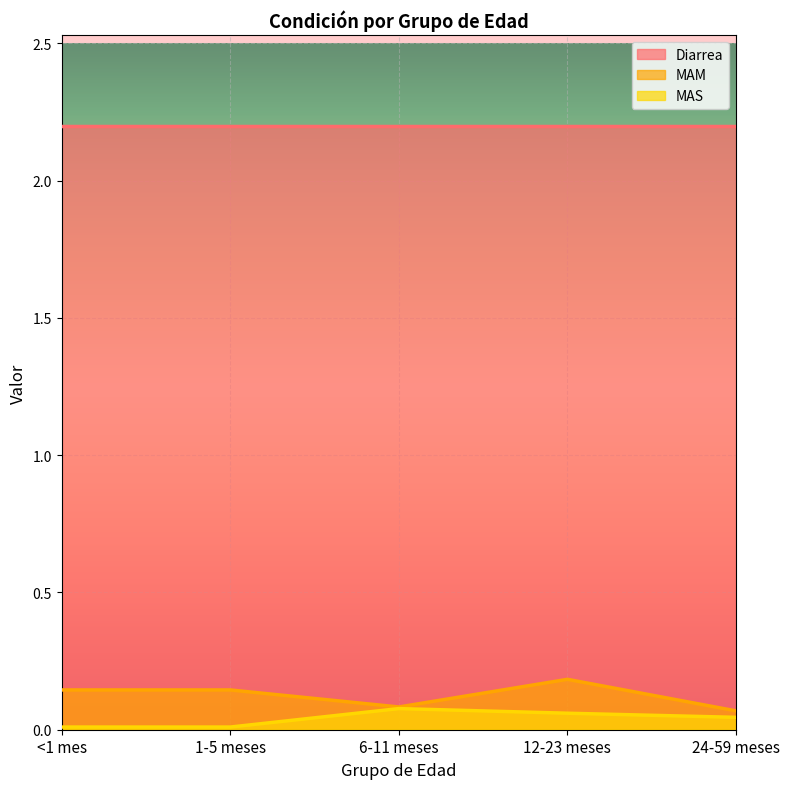

What is the difference between the highest and lowest values at 6-11 meses?

2.1